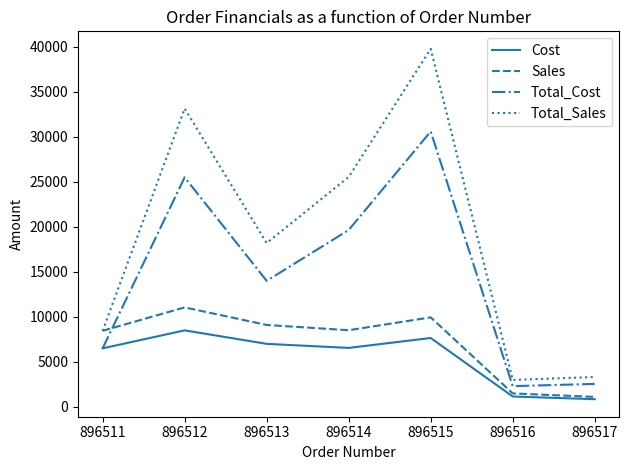

What is the difference between the highest and lowest values at 896512?

24650